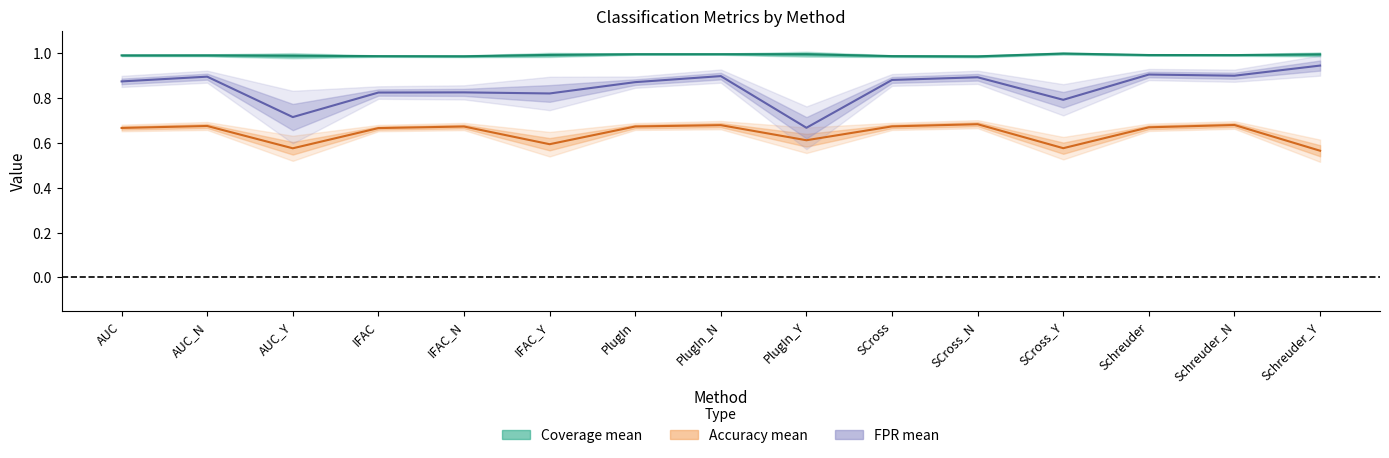

How many accuracy_mean values are between 0 and 1?

15